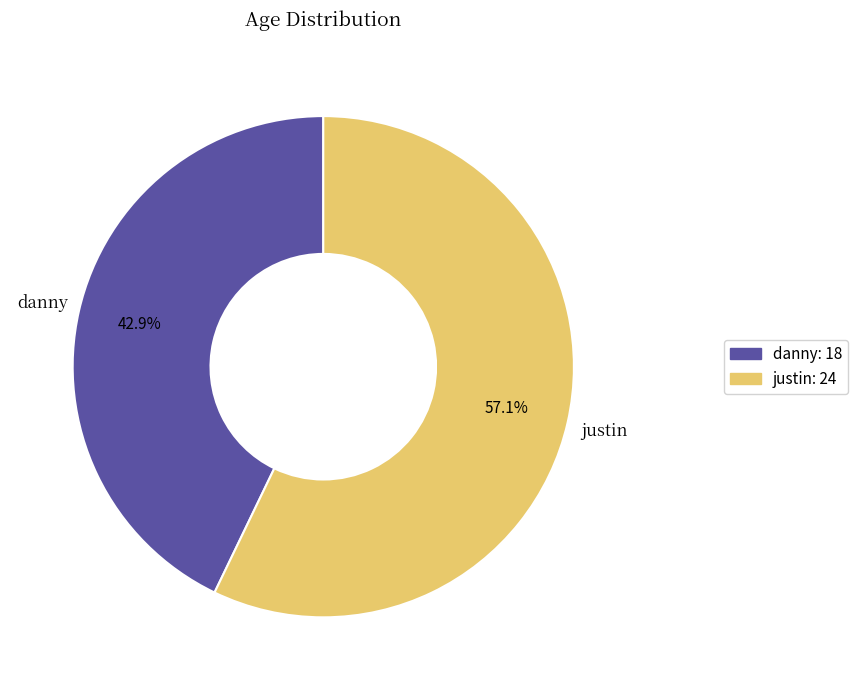

The justin slice represents 57% of the pie. True or false?

True